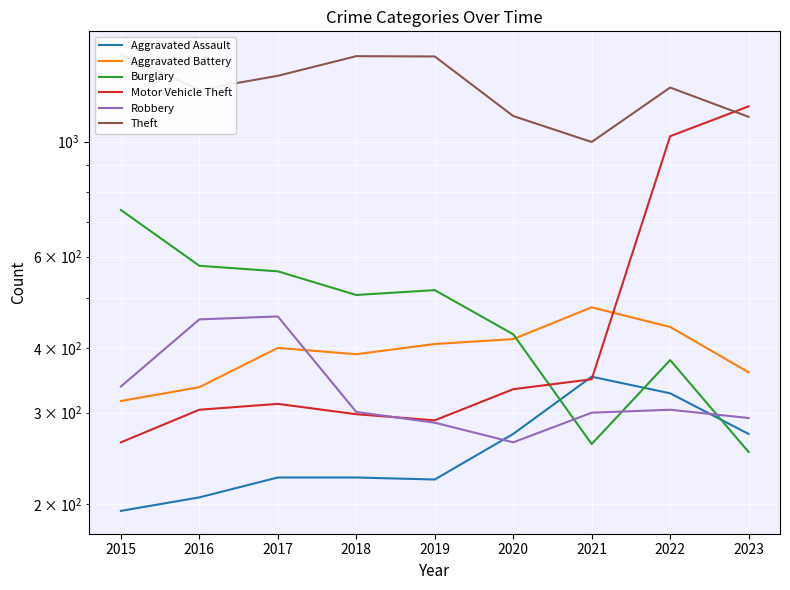

Is the value of Aggravated Battery at 2016 greater than the value of Burglary at 2021?

Yes